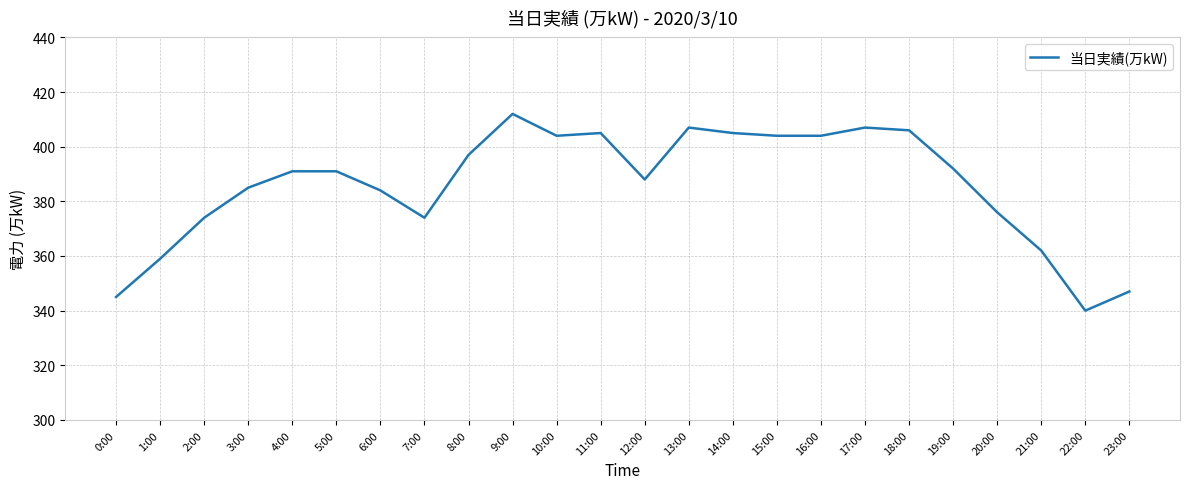

The chart shows a value of 118 at 17:00. True or false?

False